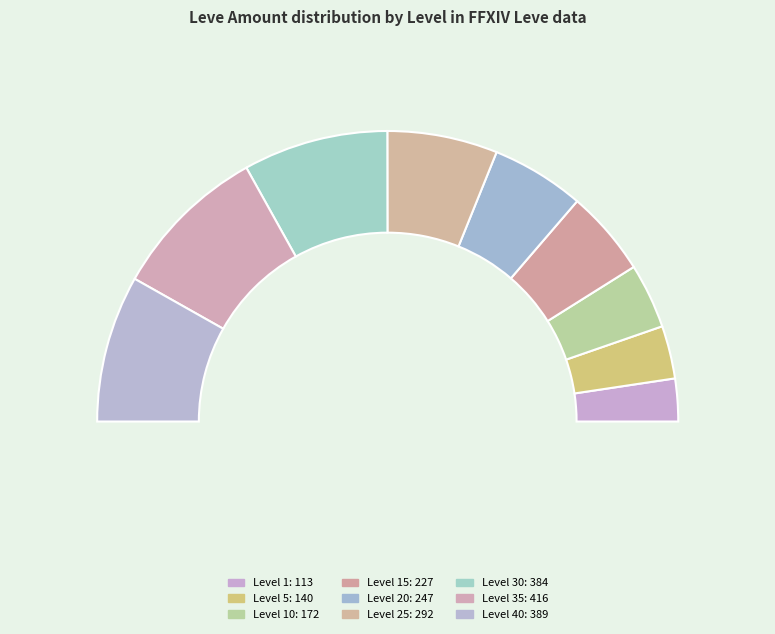

Approximately how many times larger is the value at Level 40 compared to Level 15?

1.7